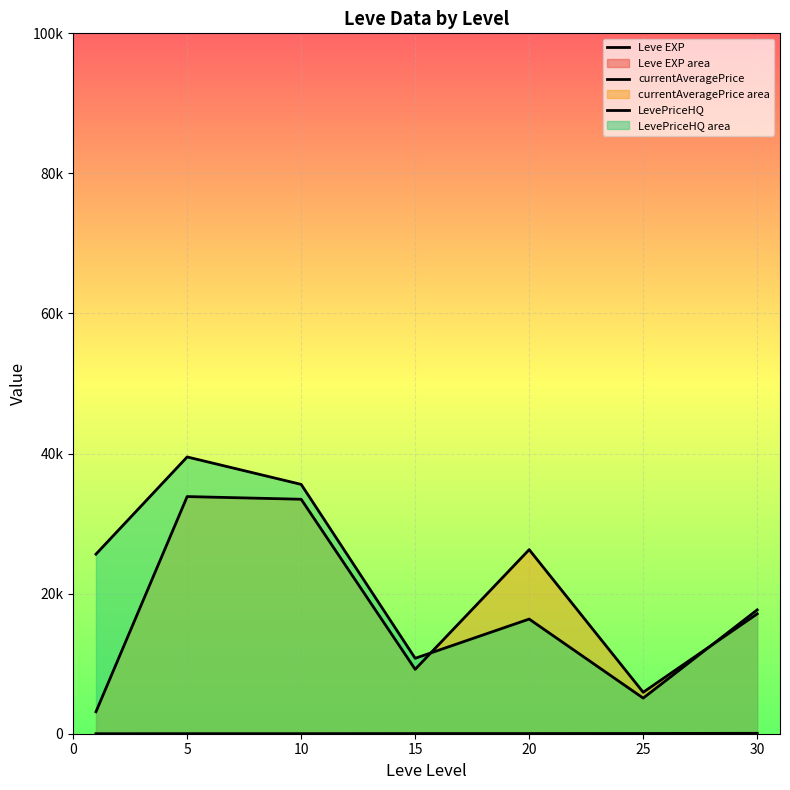

The Leve EXP series shows 7.7 at 10. True or false?

True